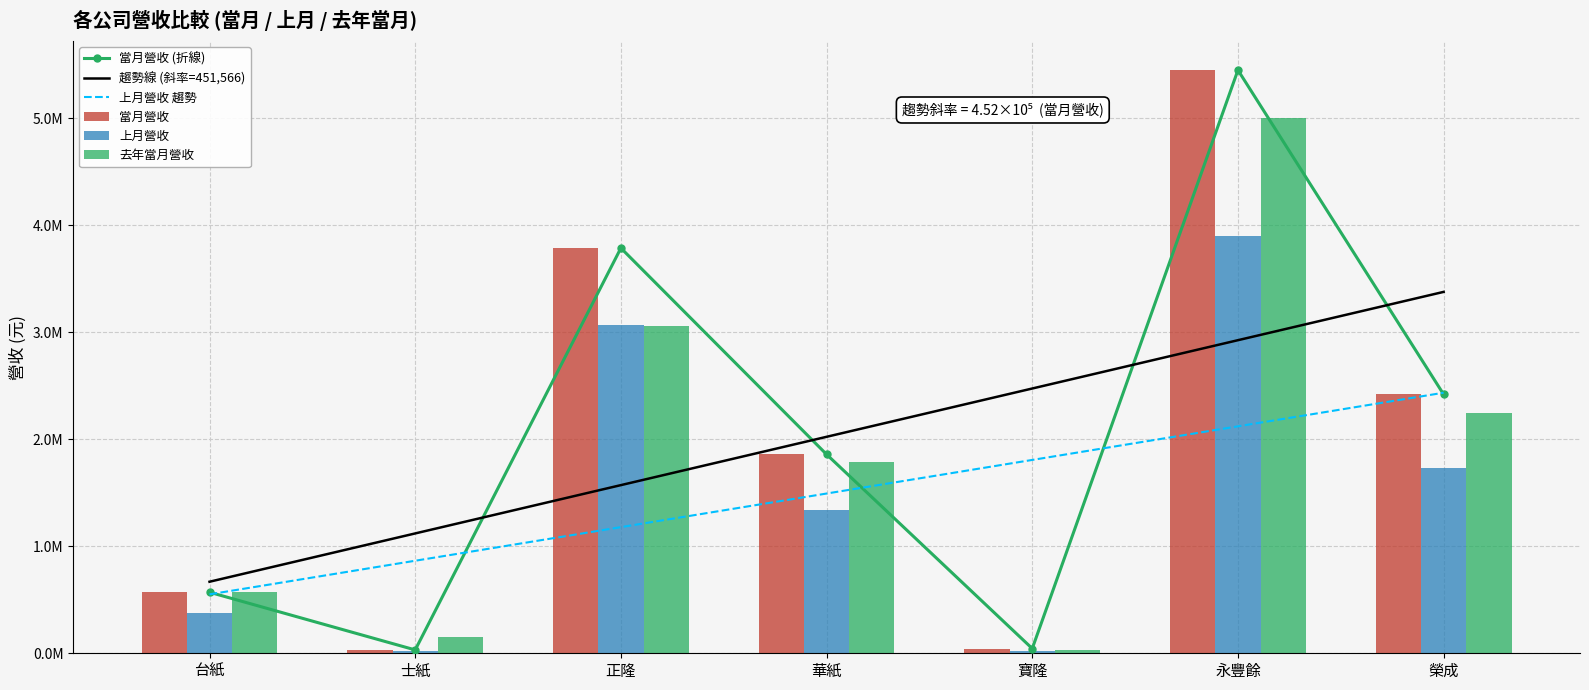

What is the value of the 去年當月營收 bar at the 7th from the left?

2246041.0